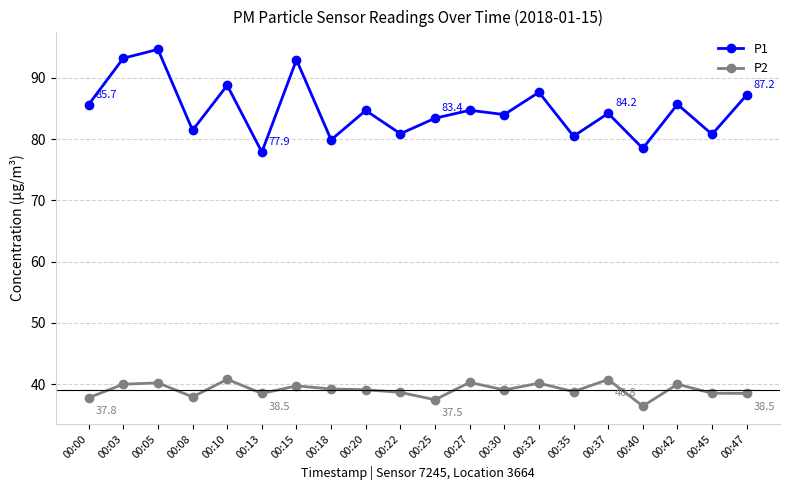

How many lines are shown in the chart?

2